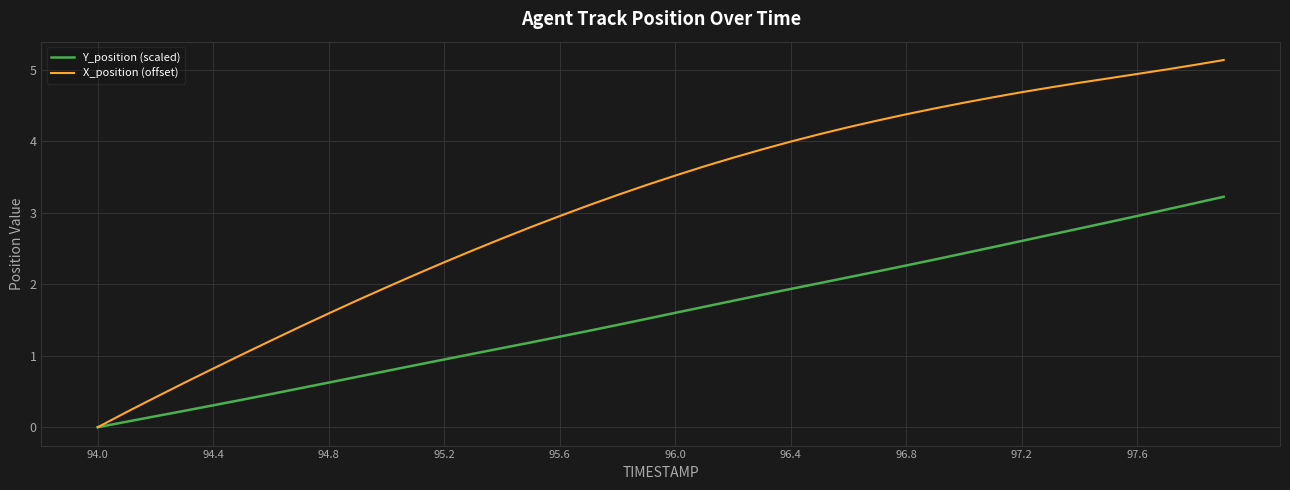

Rank the series by their maximum value, from highest to lowest.

X_position (offset), Y_position (scaled)